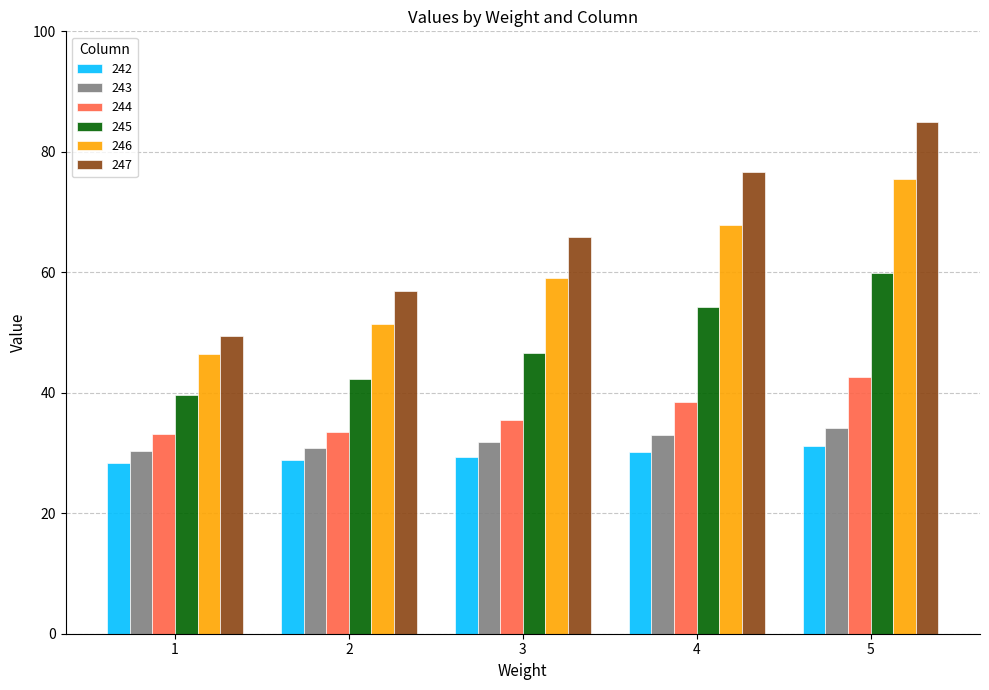

Between 1 and 4, which series saw the biggest shift?

247